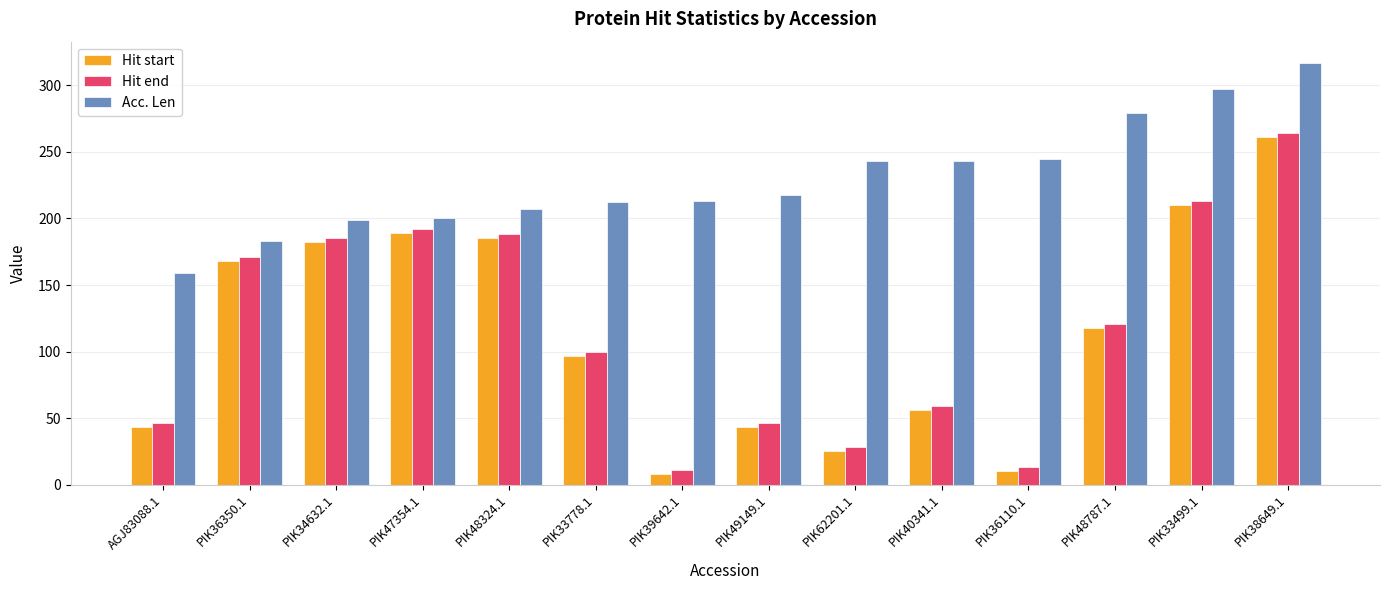

What is the difference between the Acc. Len values at PIK33778.1 and PIK48324.1?

5